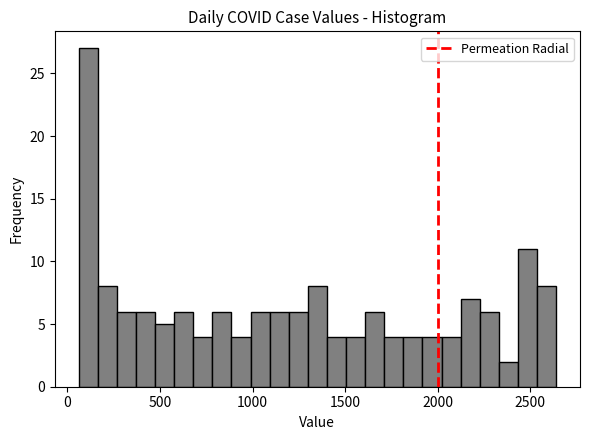

Read against the x-axis, roughly where is the centre of the tallest bar?

100